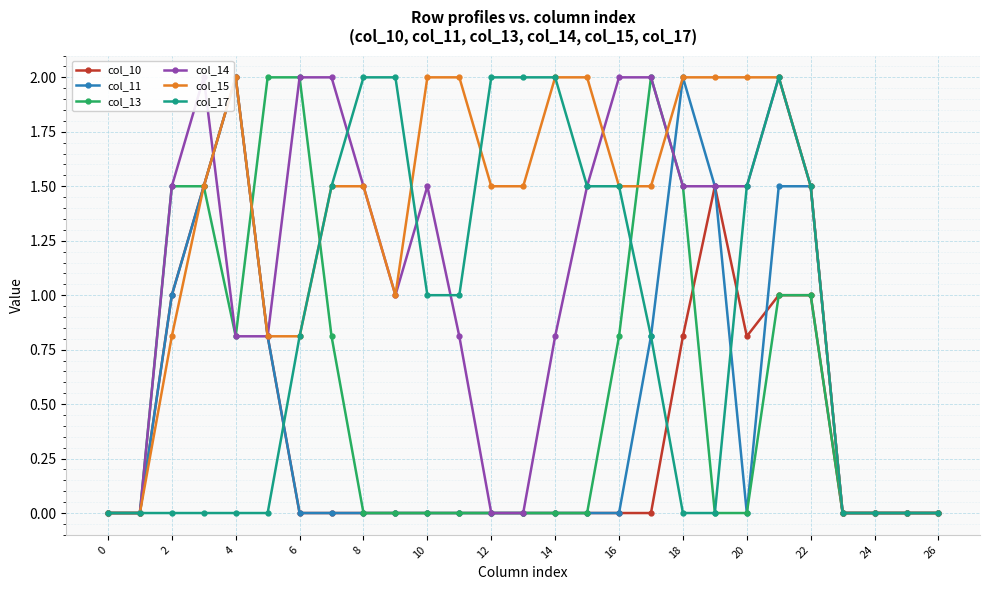

True or false: col_10 and col_17 cross at least once.

True